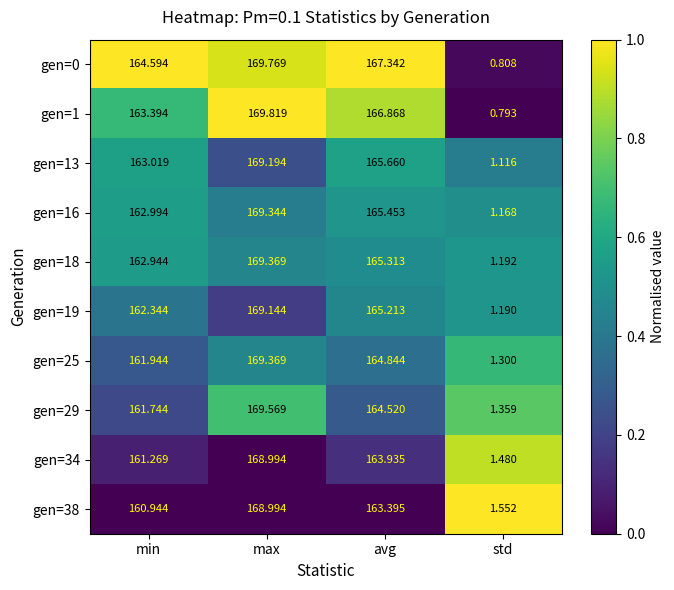

Rank the categories by gen=16 value from lowest to highest.

std, min, avg, max